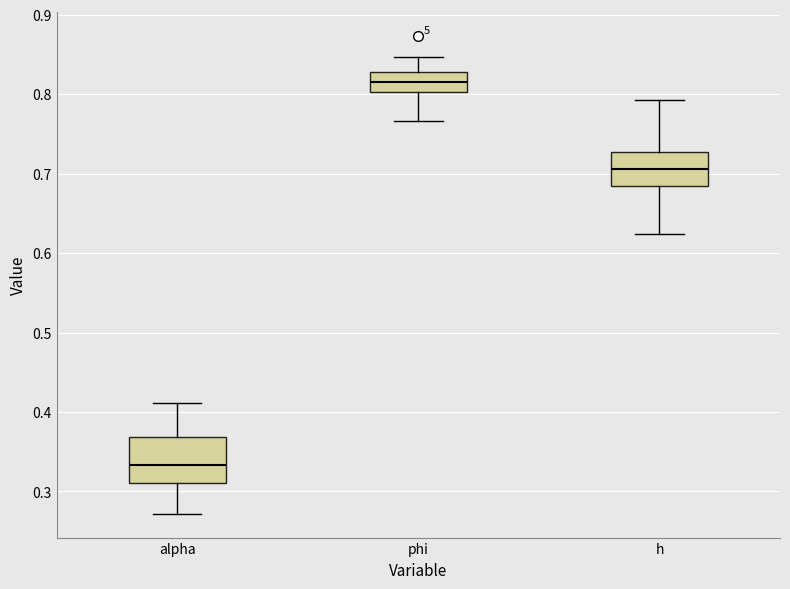

Comparing the boxes themselves (not the whiskers), which one is the tallest?

alpha